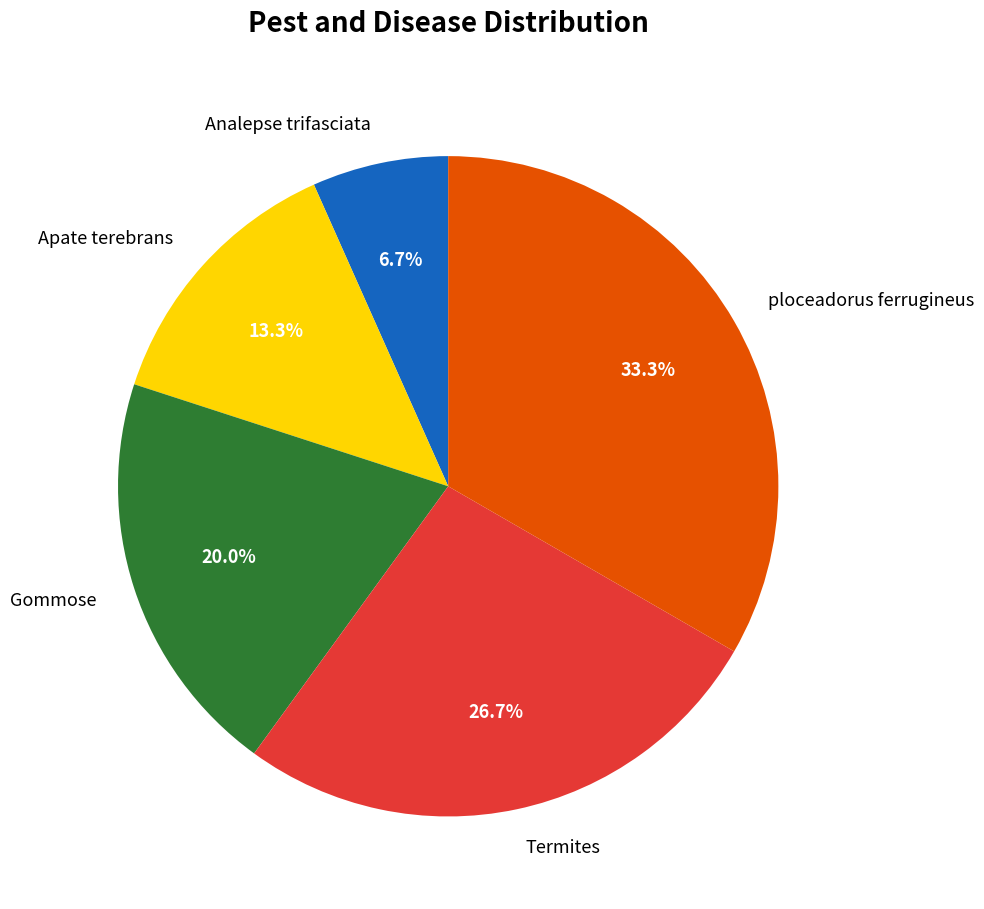

Approximately how many times larger is the value at Termites compared to Apate terebrans?

2.0